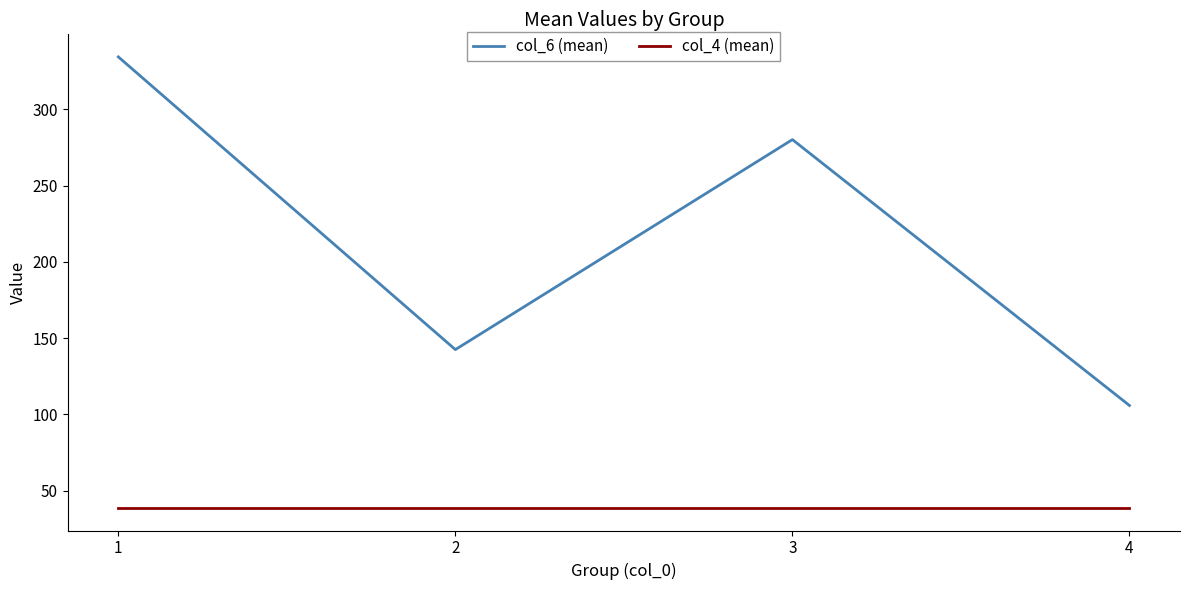

Does the chart have visible grid lines?

No